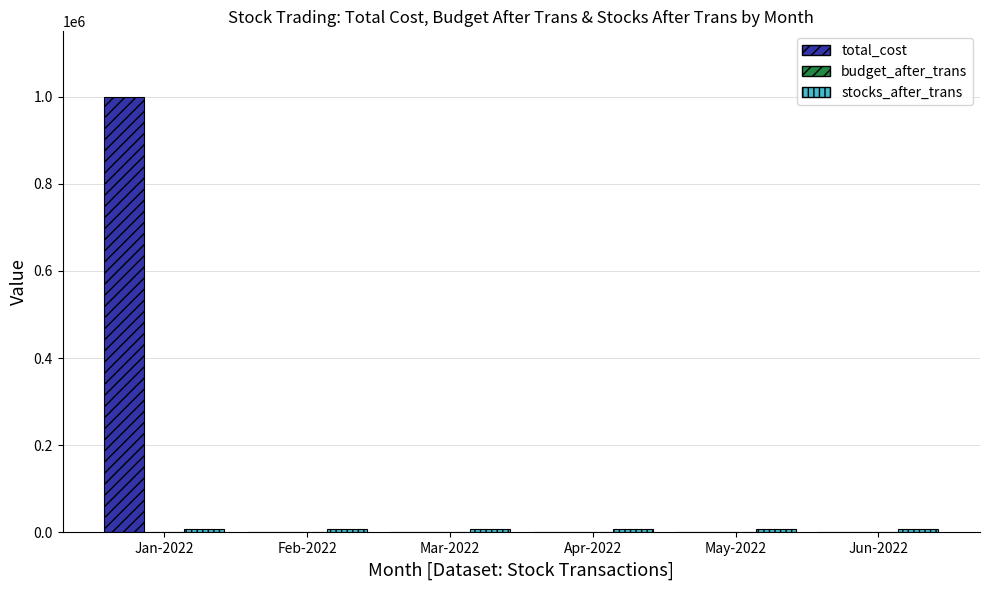

Does the chart contain stacked bars?

No